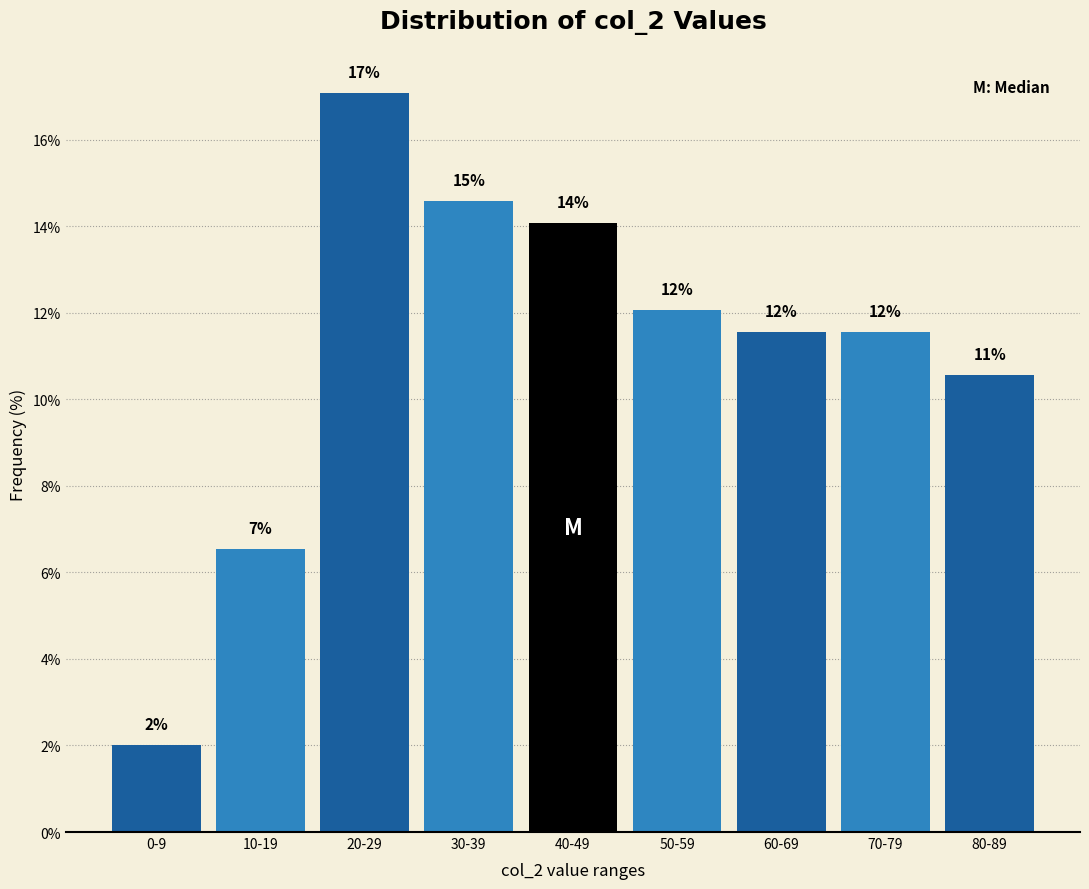

What is the difference between the values at 70-79 and 30-39?

3.0